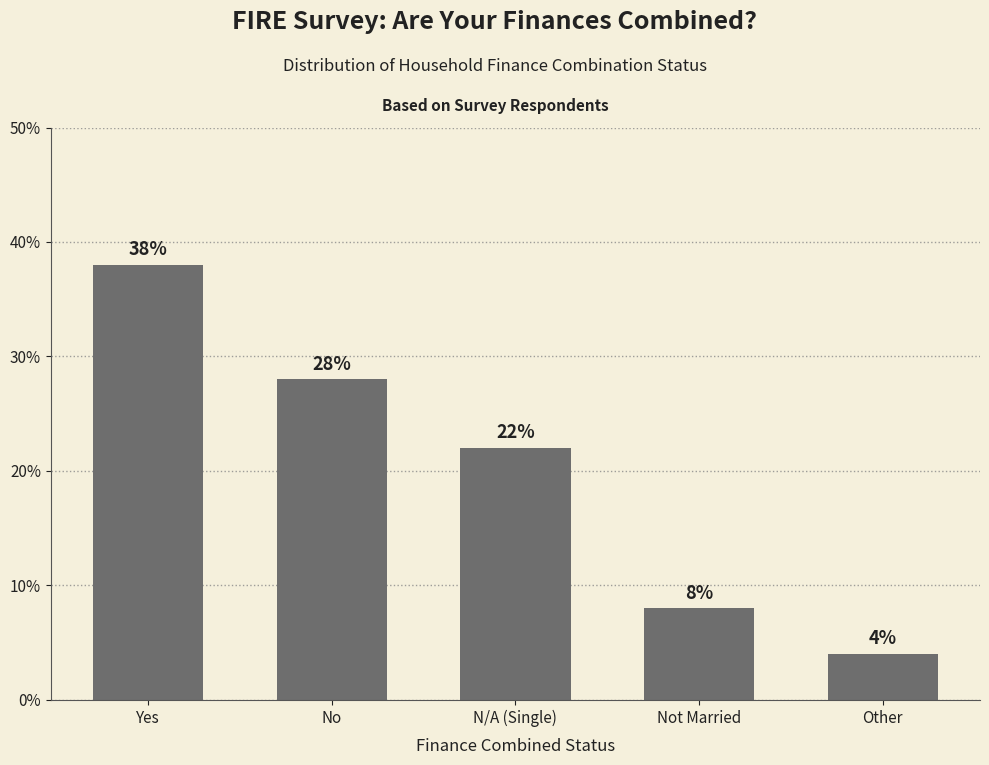

What is the label of the 4th bar from the right?

No